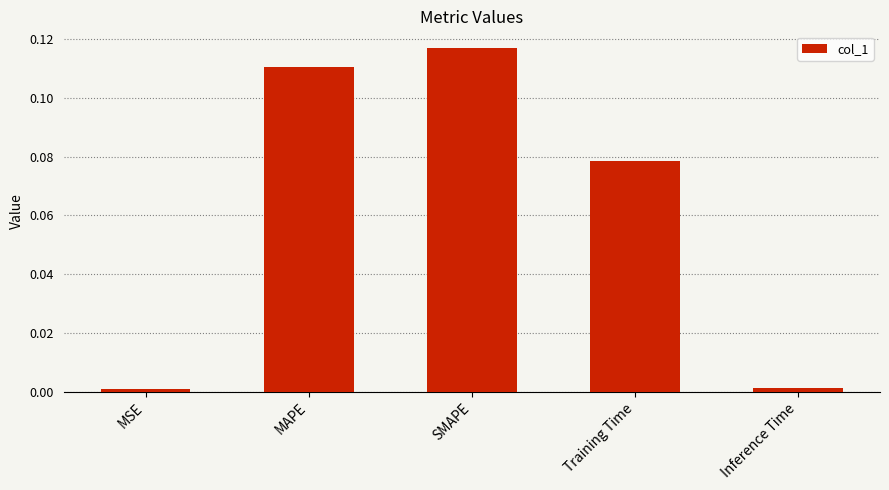

What is the sum of all values?

0.3